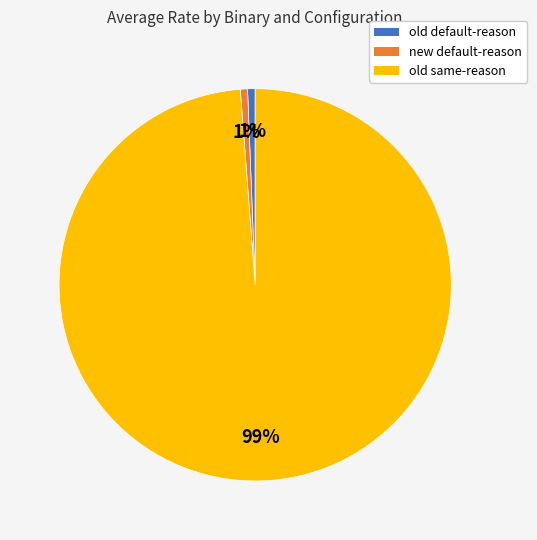

How many slices are in this pie chart?

3